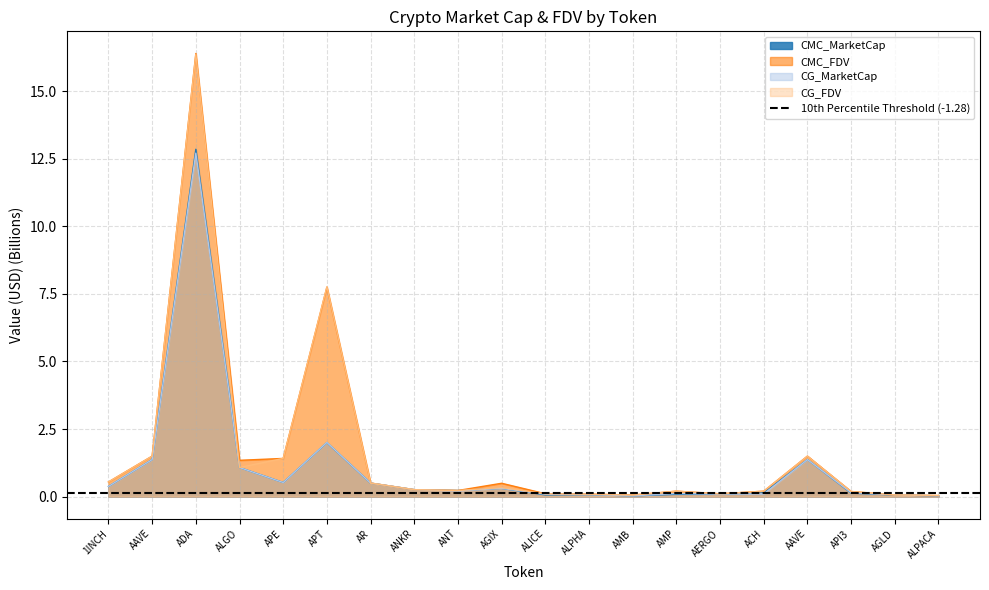

Is the value of CMC_MarketCap at 1INCH greater than the value of CG_FDV at ACH?

Yes